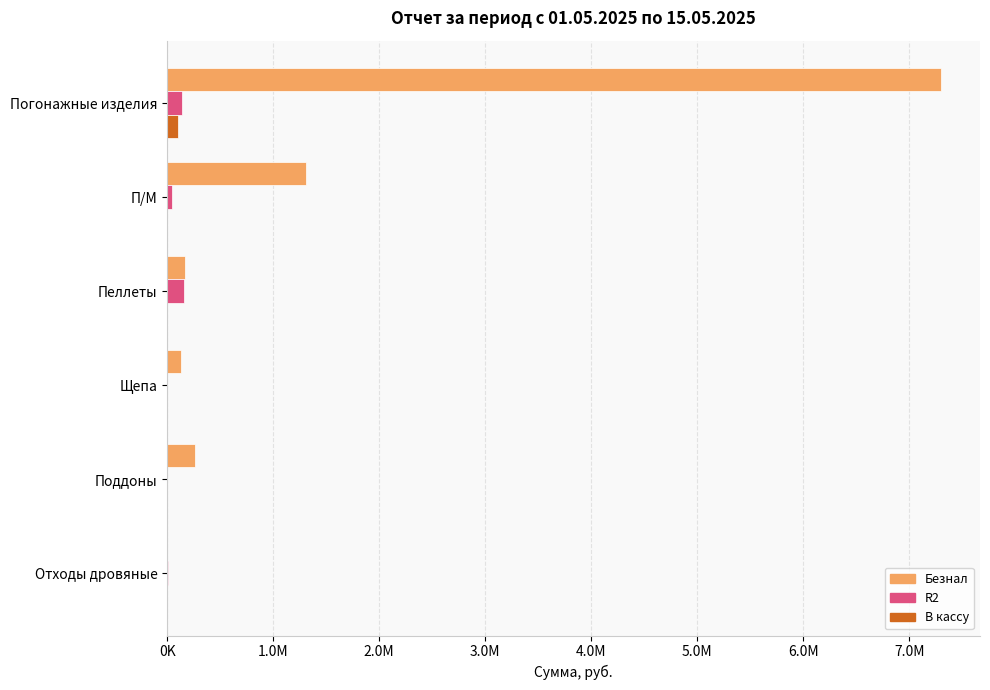

What are all the series names shown in the legend?

Безнал, R2, В кассу